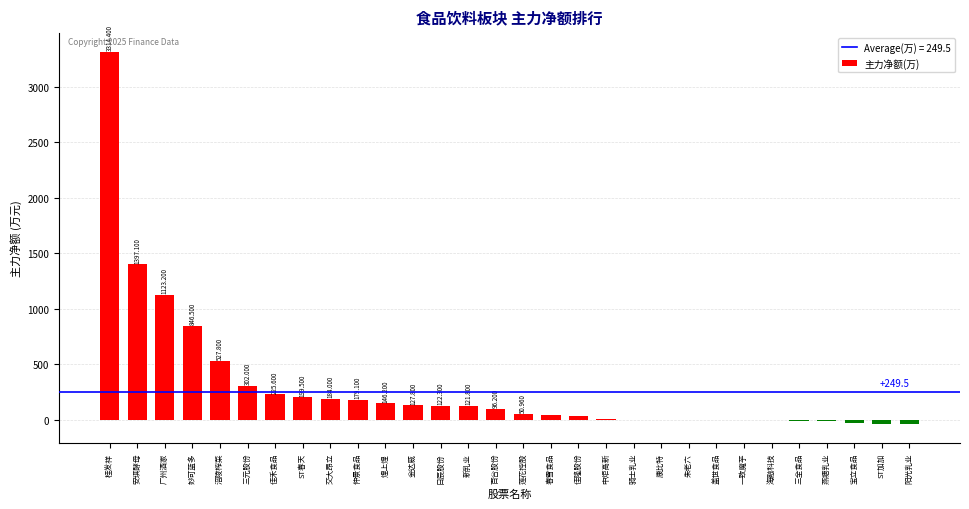

The value at 莲花控股 is 51.0. True or false?

True